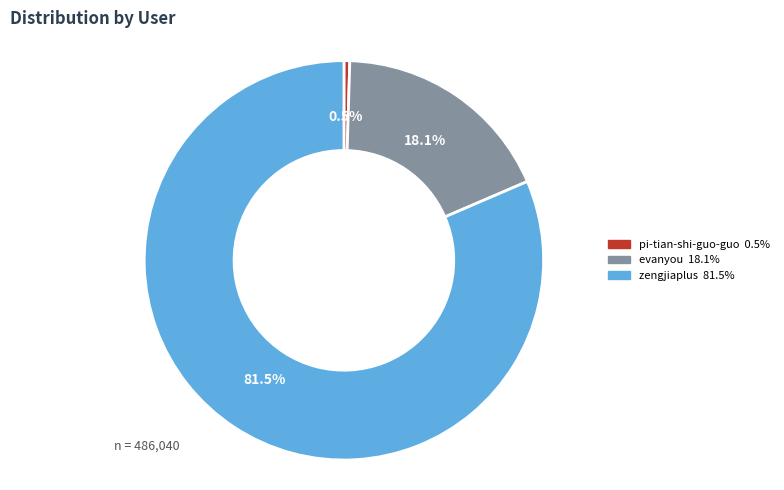

To the nearest percent, what is the difference between the evanyou and pi-tian-shi-guo-guo slice percentages?

18%